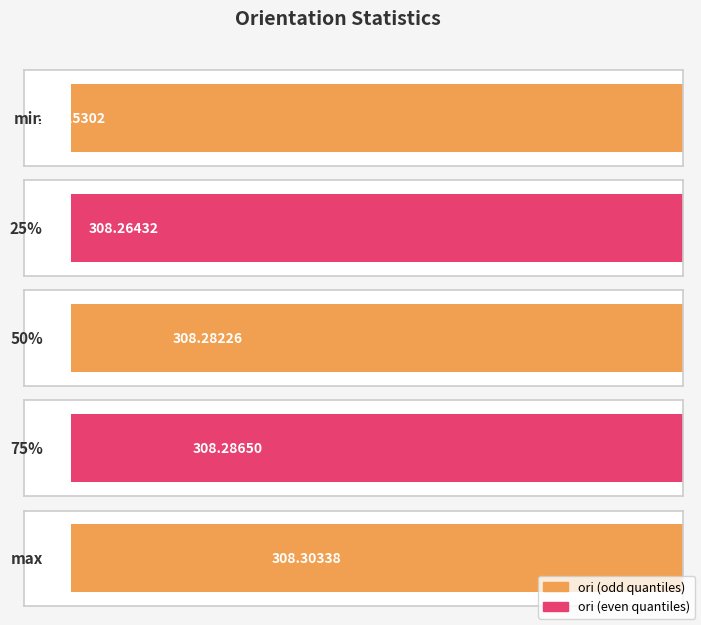

What is the sum of the values at 50% and min?

616.5